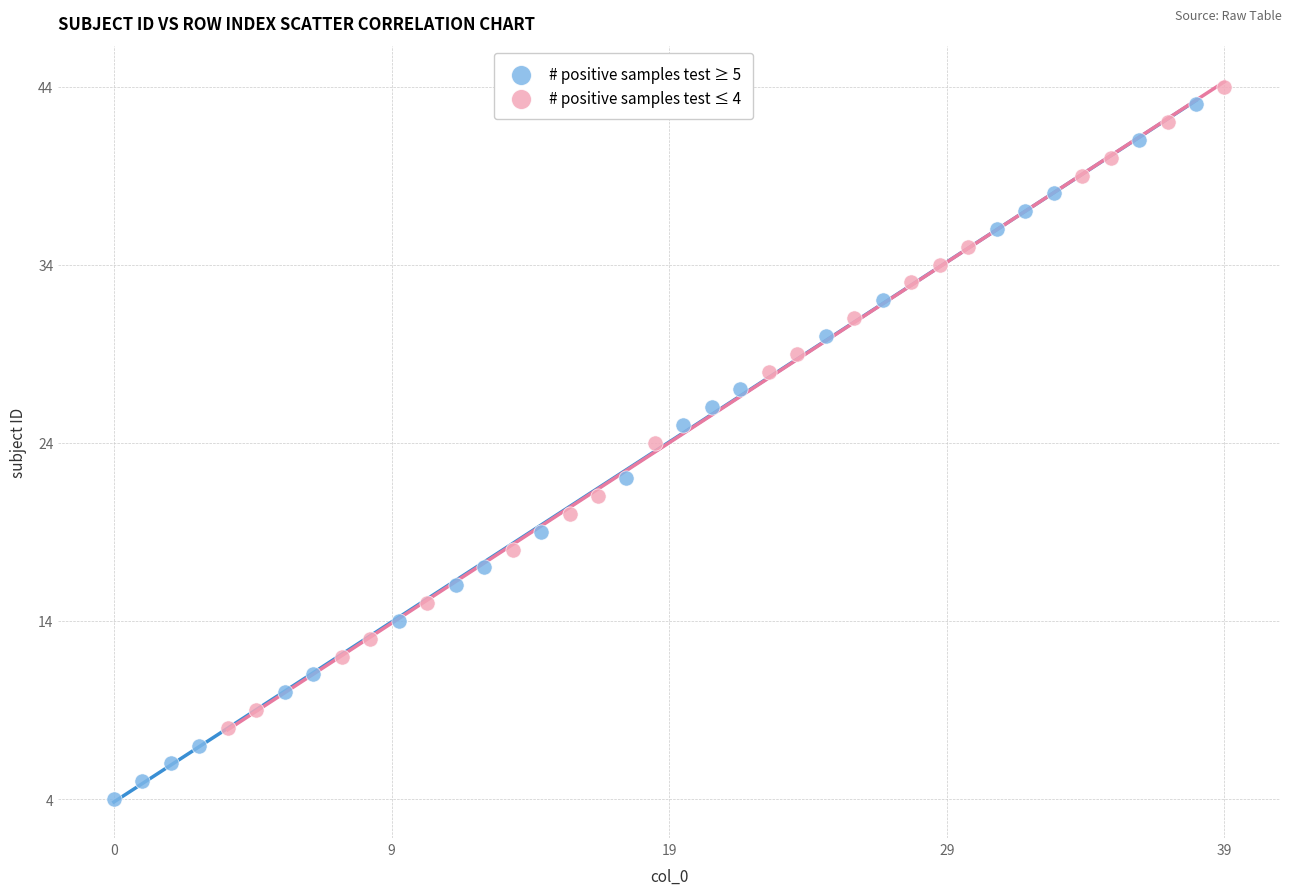

Which series has the widest spread of Y values?

# positive samples test ≥ 5